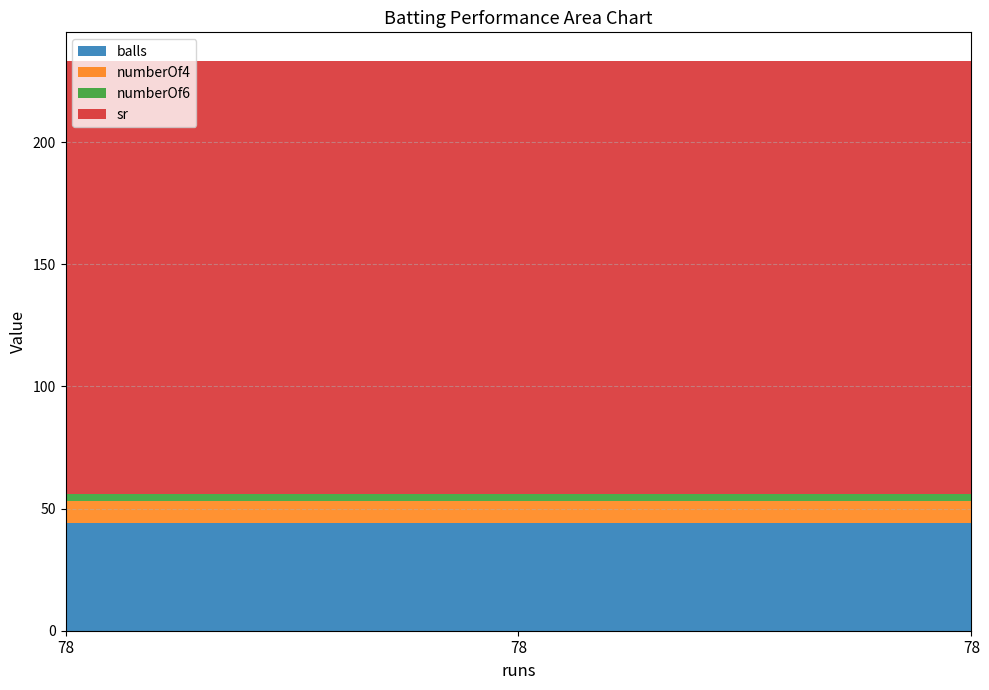

Reading left to right, list all the values displayed in this chart.

balls: 44.0	44.0	44.0
numberOf4: 9.0	9.0	9.0
numberOf6: 3.0	3.0	3.0
sr: 177.3	177.3	177.3